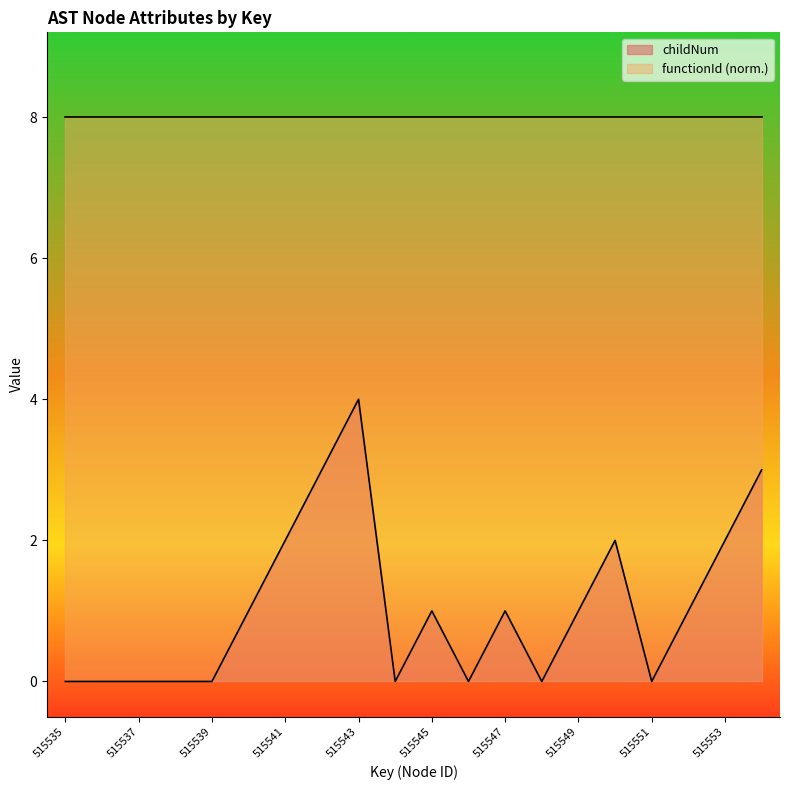

How many interior local valleys (lower than both neighbors) does the data have?

4